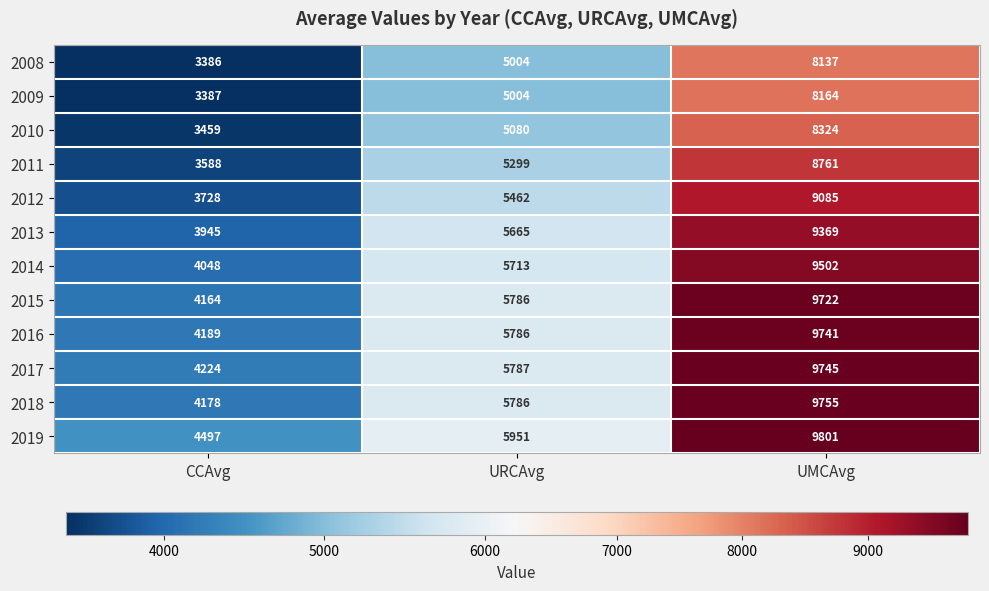

How many 2010 values are between 3459 and 8324?

3